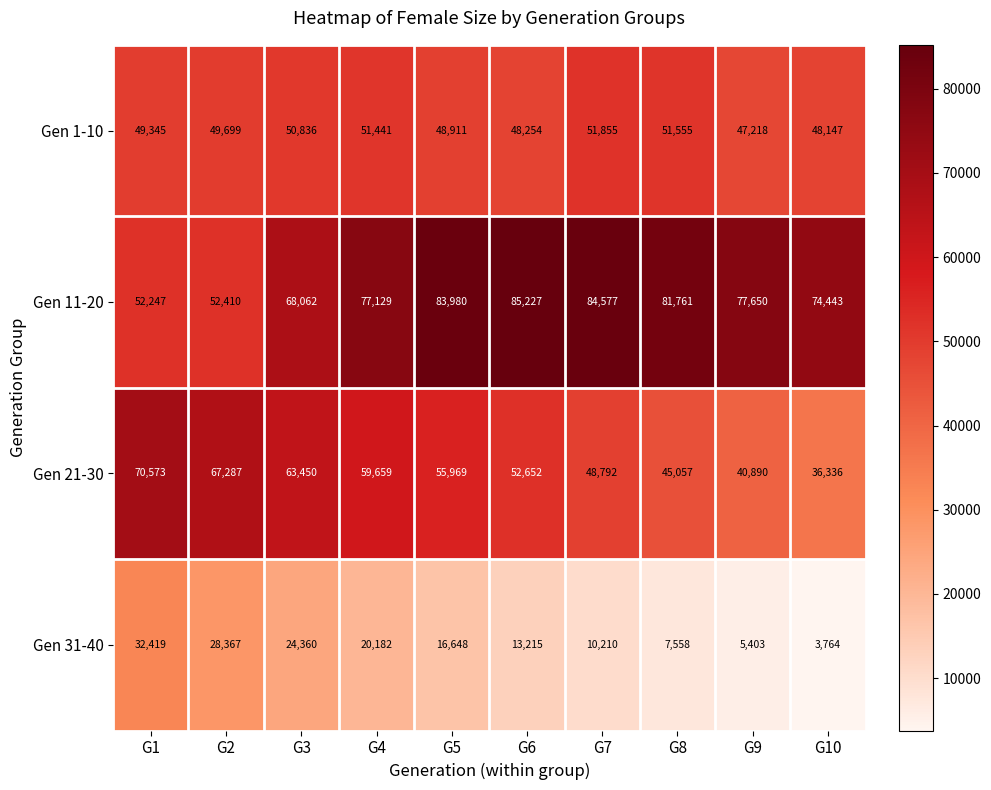

What is the minimum value shown in the chart?

3764